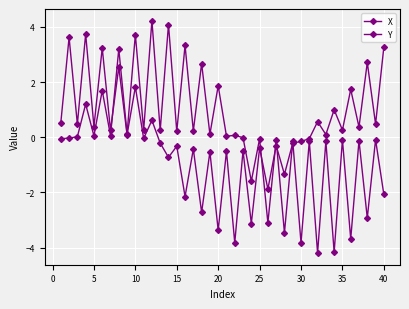

True or false: Y has more than 0 points higher than both neighbors.

True